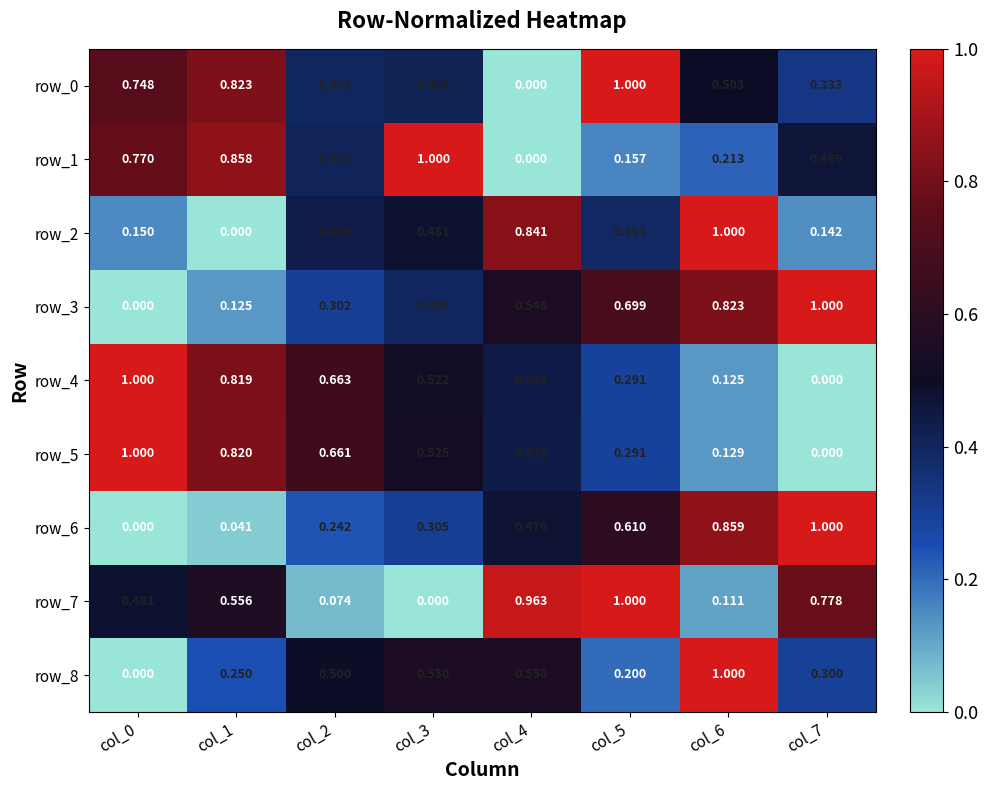

Is the value of row_6 at col_7 greater than the value of row_1 at col_1?

Yes